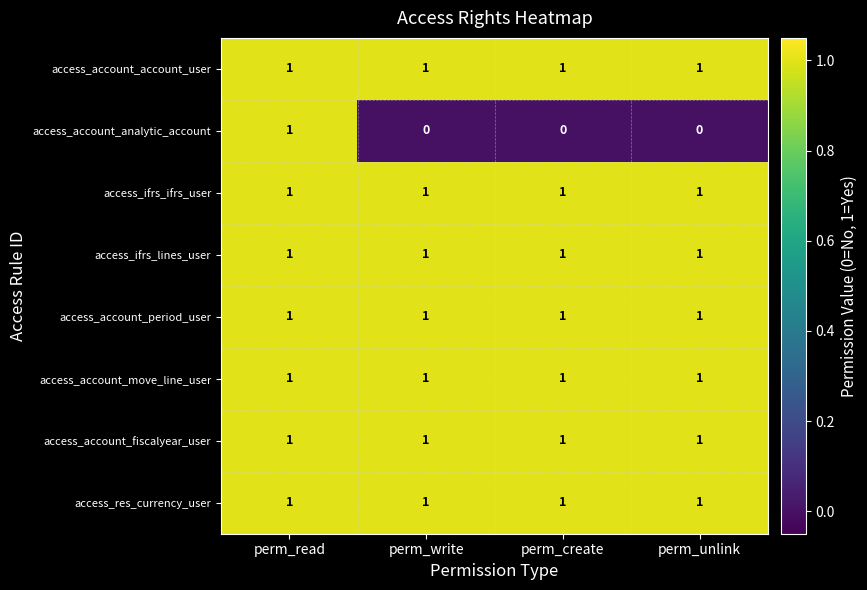

At how many categories does at least one series exceed 0?

4